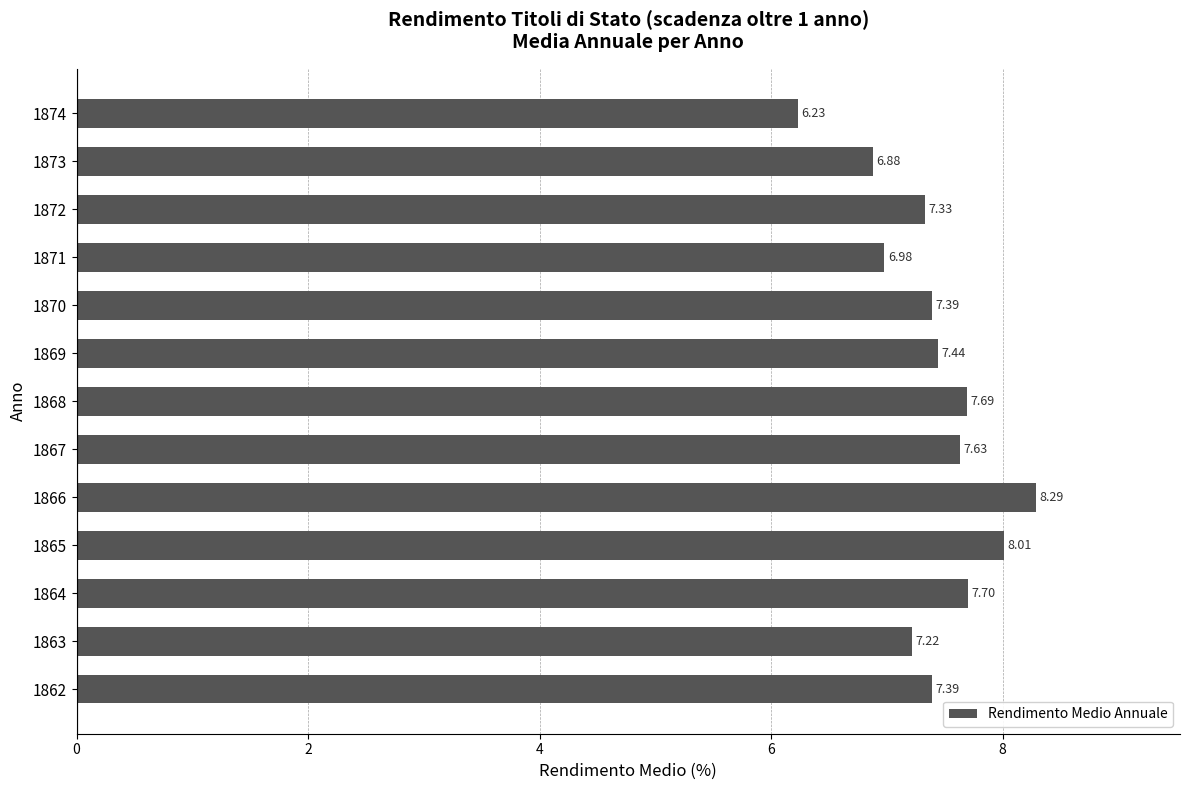

Which label corresponds to the largest value in the chart?

1866